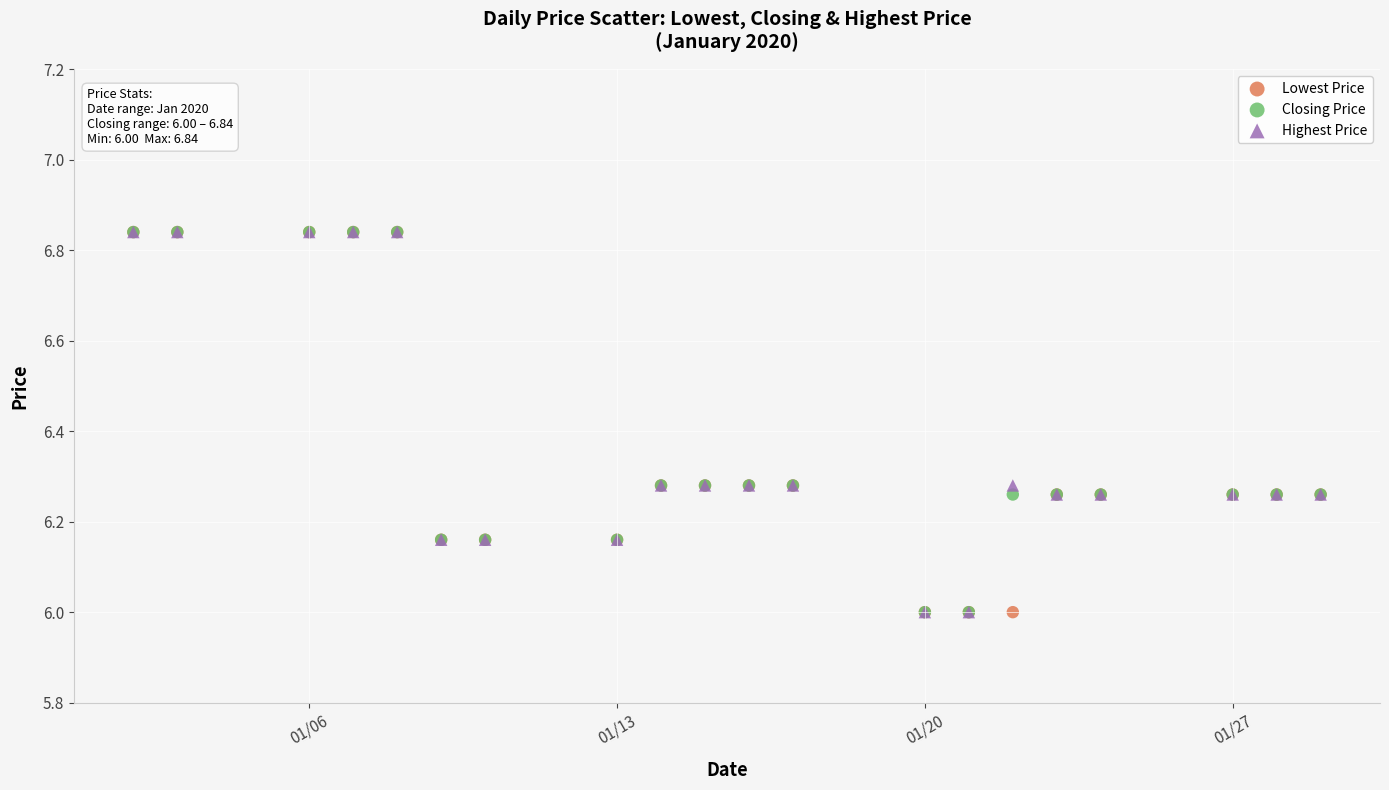

What are all the series names shown in the legend?

Lowest Price, Closing Price, Highest Price